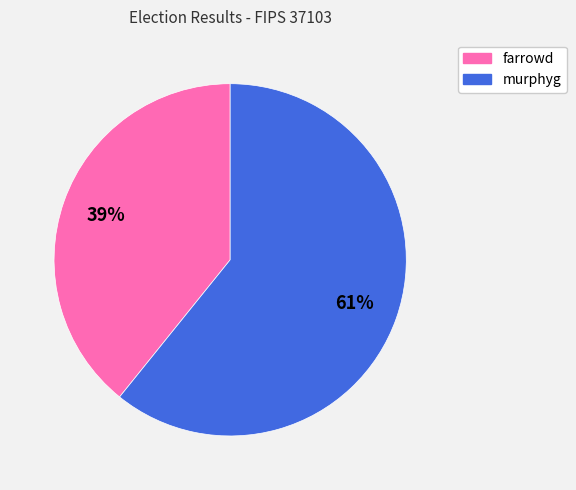

Rank the categories by value from lowest to highest.

farrowd, murphyg